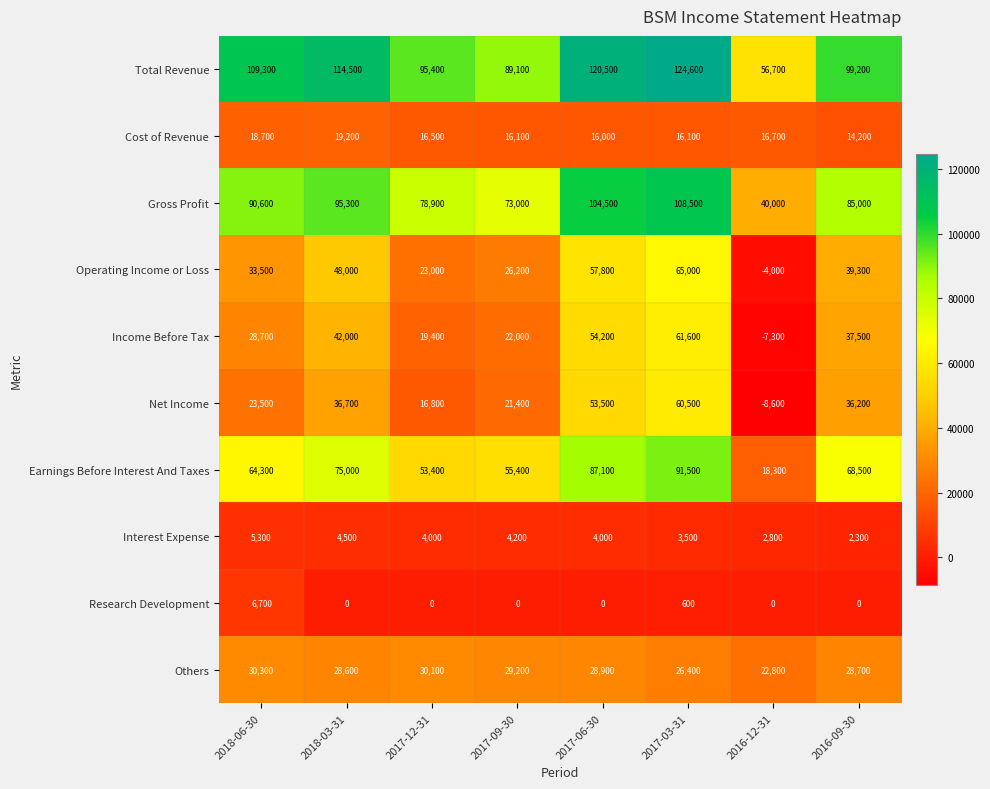

The value of Income Before Tax at 2018-06-30 is 16661. True or false?

False